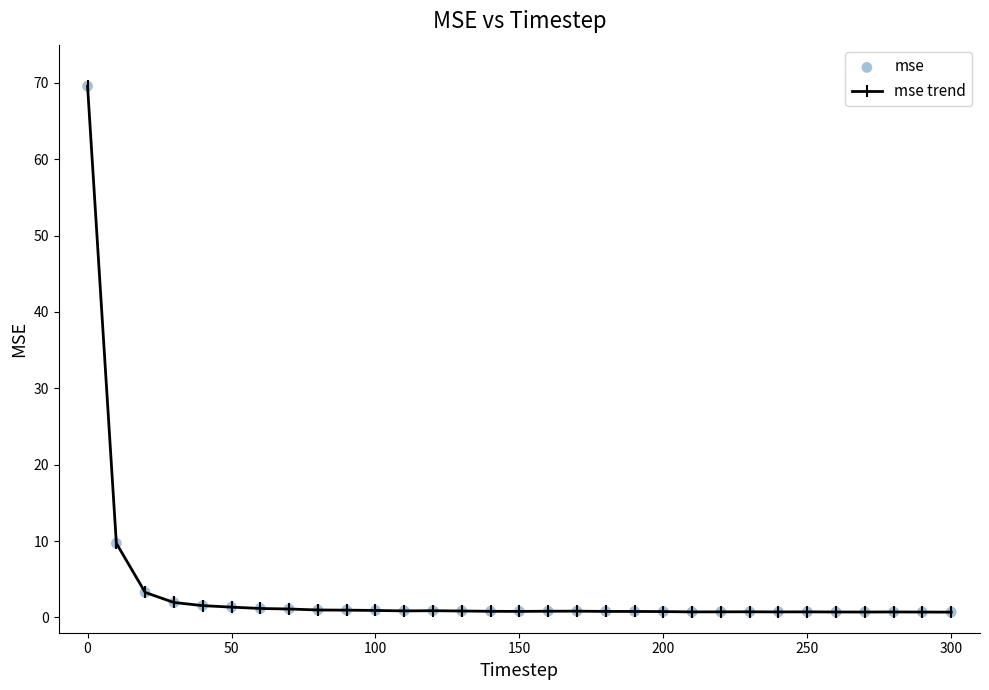

What is the difference between the second highest and minimum values?

9.0